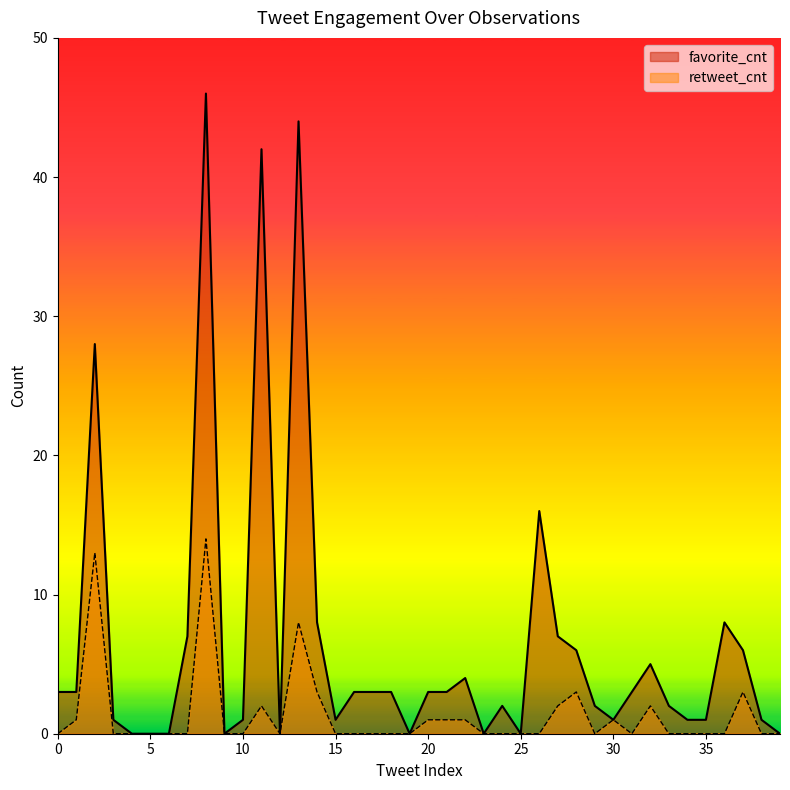

How many data points does each series have?

40